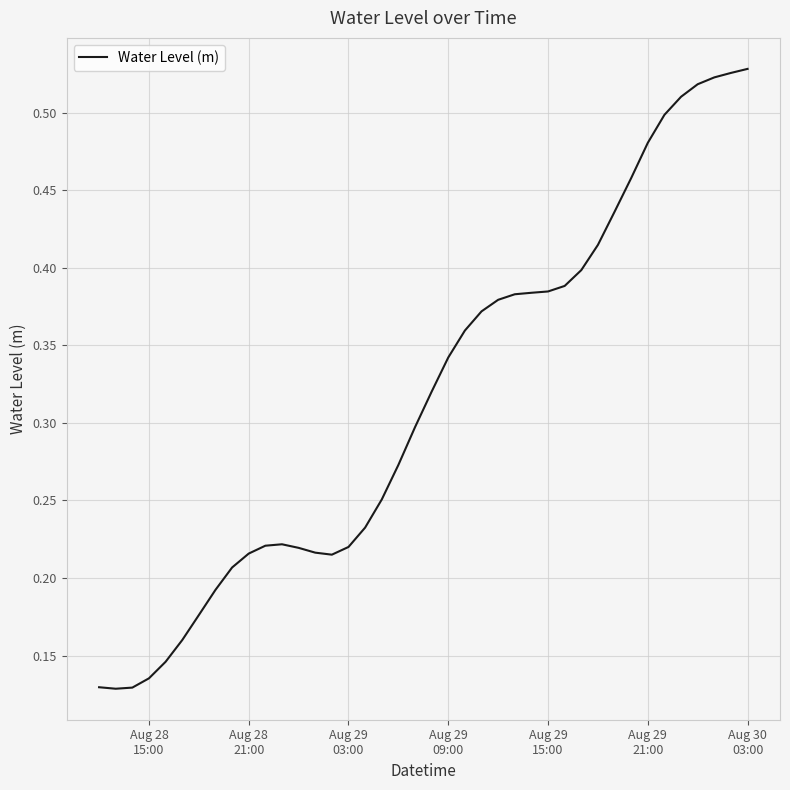

What is the maximum value shown in the chart?

0.5